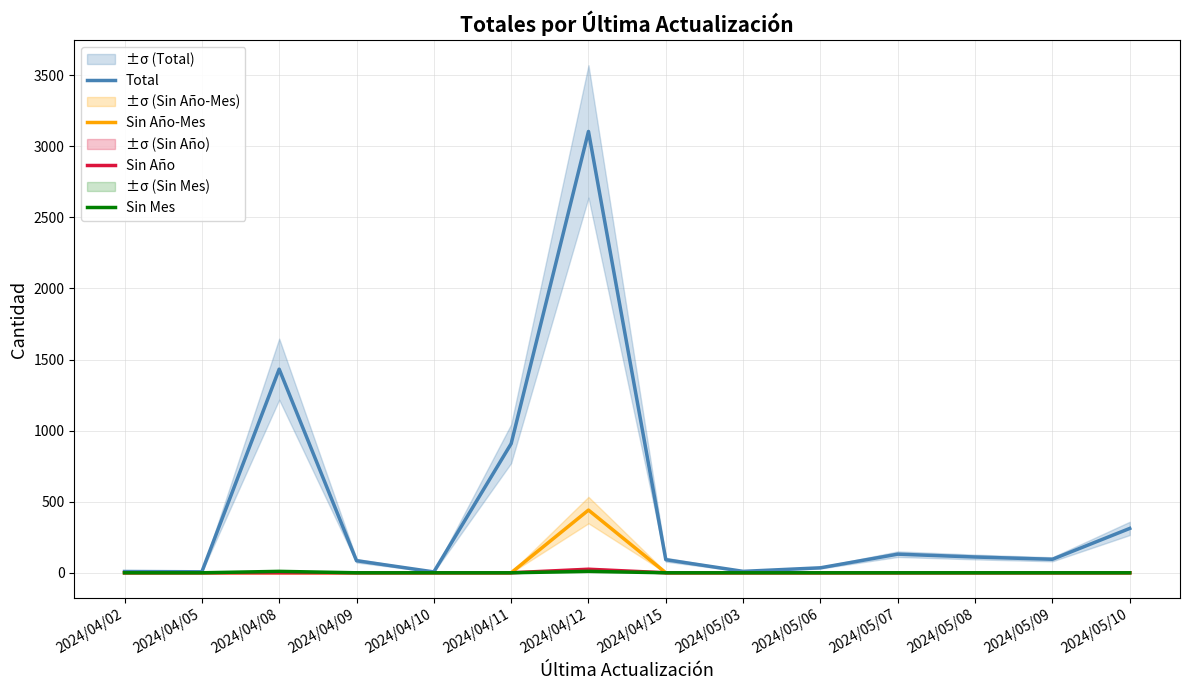

Does the chart have visible grid lines?

Yes